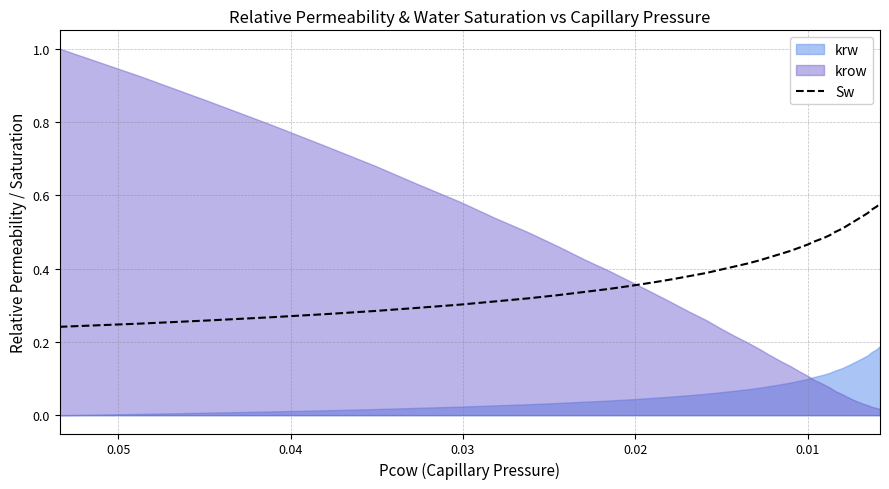

What is the difference between the maximum and minimum values?

0.3